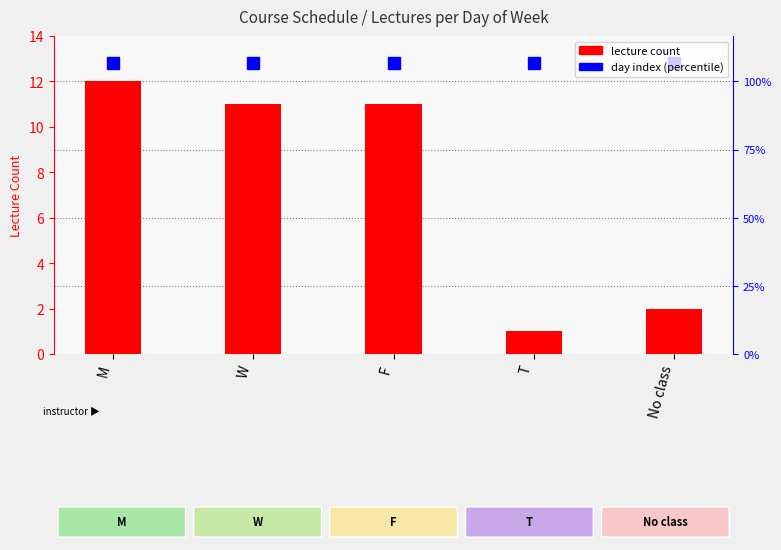

At which label does the data first exceed 11?

M